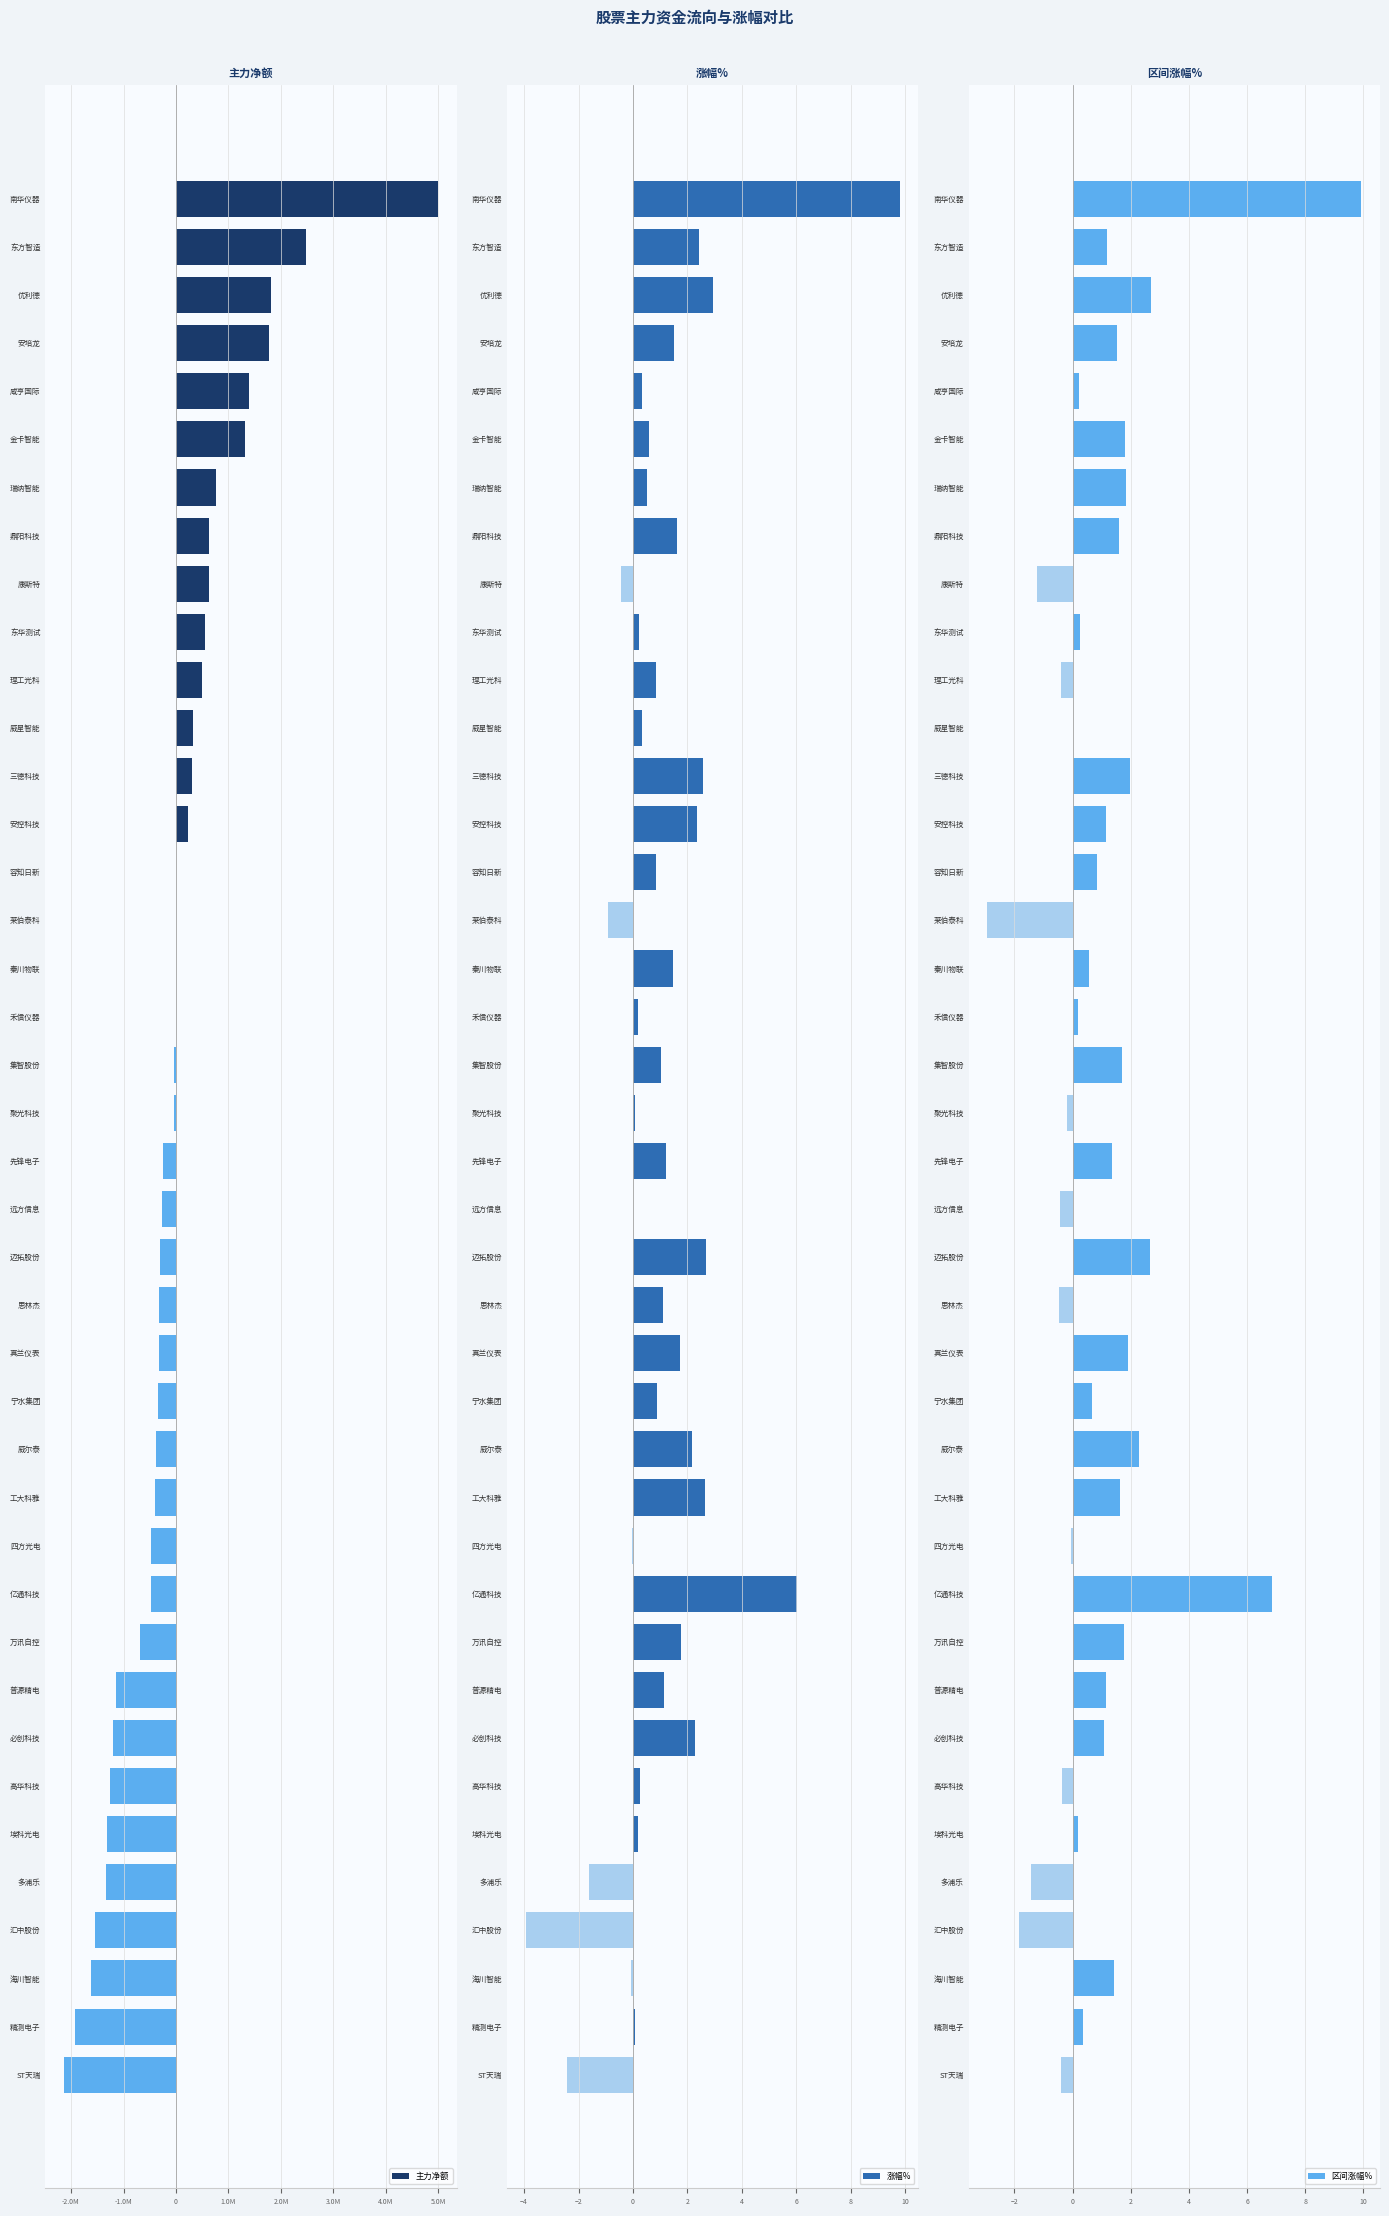

Reading left to right, transcribe all the data shown in this chart.

主力净额: 4990485.0	2472742.0	1808686.0	1762093.0	1394384.0	1313105.0	766361.0	633320.0	628959.0	544792.0	504711.0	329786.0	301497.0	219712.0	0.0	0.0	0.0	0.0	-37603.0	-43271.0	-241788.0	-258998.0	-304199.0	-331197.0	-332850.0	-341058.0	-380540.0	-393440.0	-467173.0	-473208.0	-690007.0	-1138338.0	-1203740.0	-1265914.0	-1315345.0	-1328385.0	-1542241.0	-1618967.0	-1921889.0	-2132580.0
涨幅%: 9.8	2.4	2.9	1.5	0.3	0.6	0.5	1.6	-0.4	0.2	0.8	0.3	2.6	2.4	0.8	-0.9	1.5	0.2	1.0	0.1	1.2	0.0	2.7	1.1	1.7	0.9	2.1	2.7	-0.0	6.0	1.8	1.1	2.3	0.2	0.2	-1.6	-3.9	-0.1	0.1	-2.4
区间涨幅%: 9.9	1.2	2.7	1.5	0.2	1.8	1.8	1.6	-1.2	0.2	-0.4	0.0	2.0	1.2	0.8	-2.9	0.6	0.2	1.7	-0.2	1.4	-0.4	2.7	-0.5	1.9	0.7	2.3	1.6	-0.0	6.8	1.8	1.1	1.1	-0.4	0.2	-1.4	-1.9	1.4	0.3	-0.4